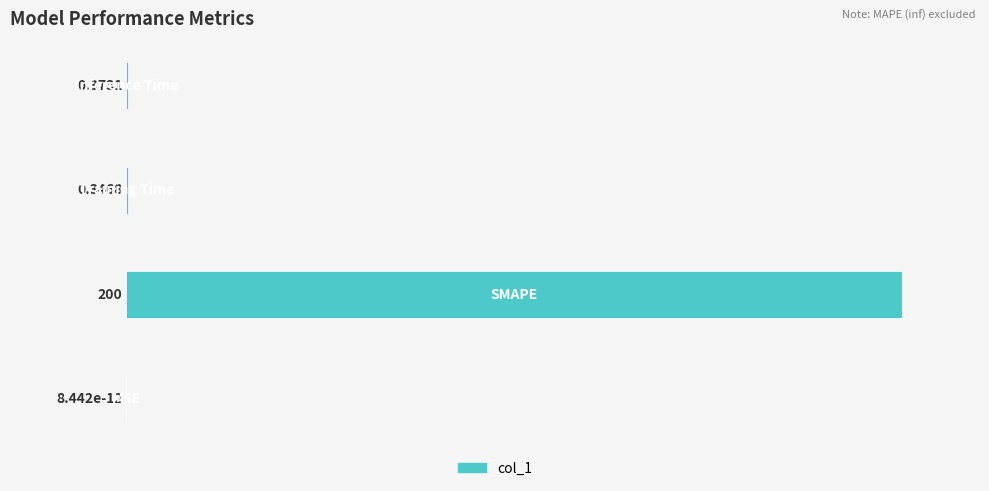

What is the sum of all values?

200.7